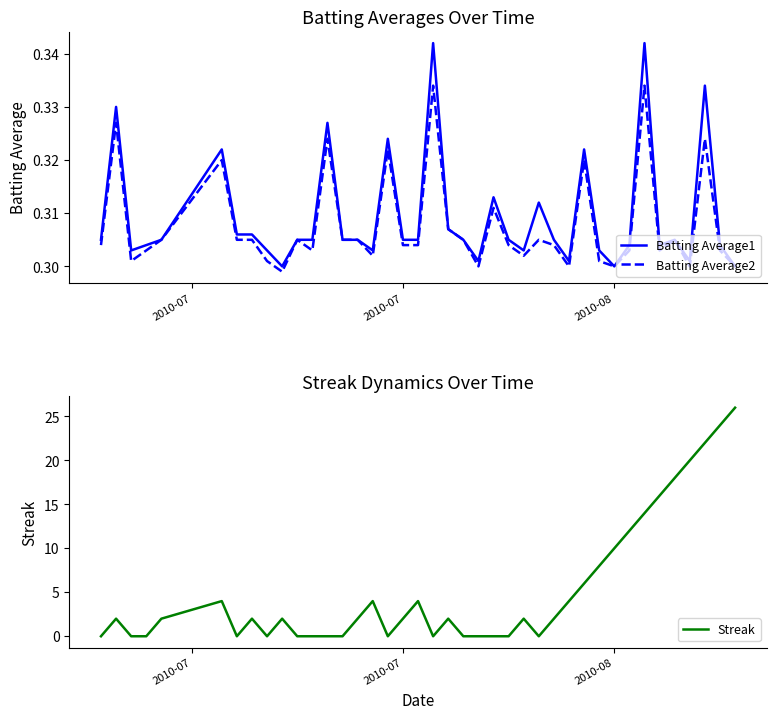

What is the highest value of the Streak series?

26